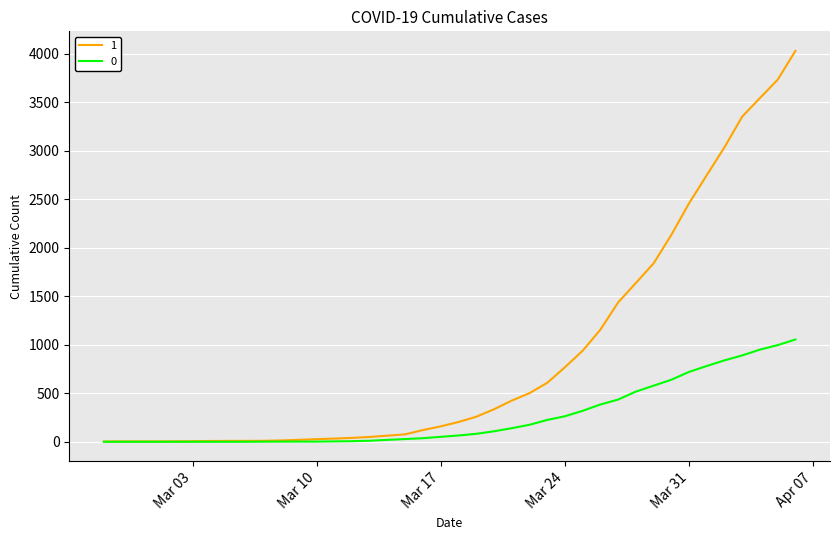

Rank the series by their average value, from lowest to highest.

0, 1